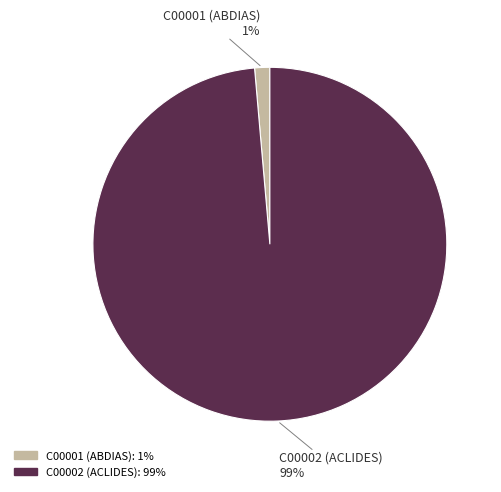

To the nearest percent, what portion does C00002 (ACLIDES) represent?

99%